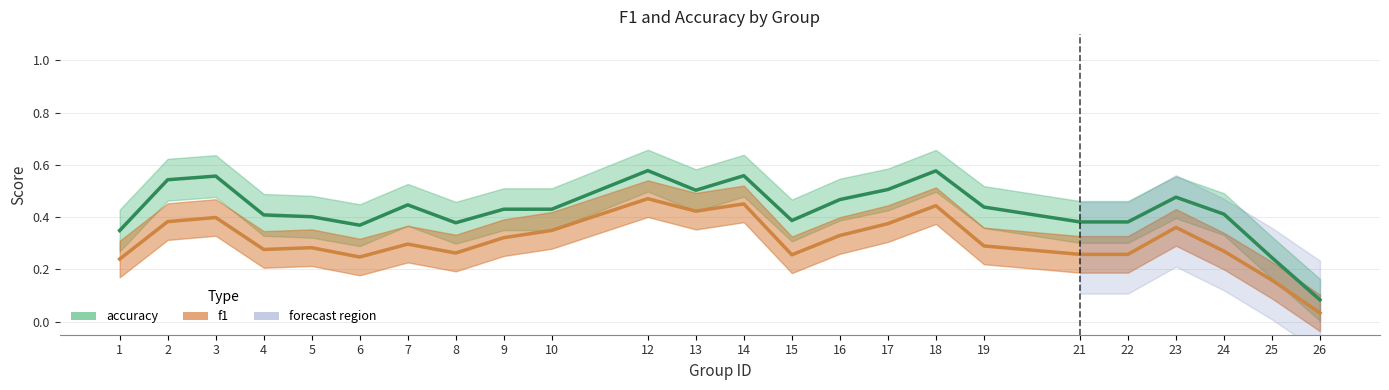

Rank the series by their average value, from highest to lowest.

accuracy, f1